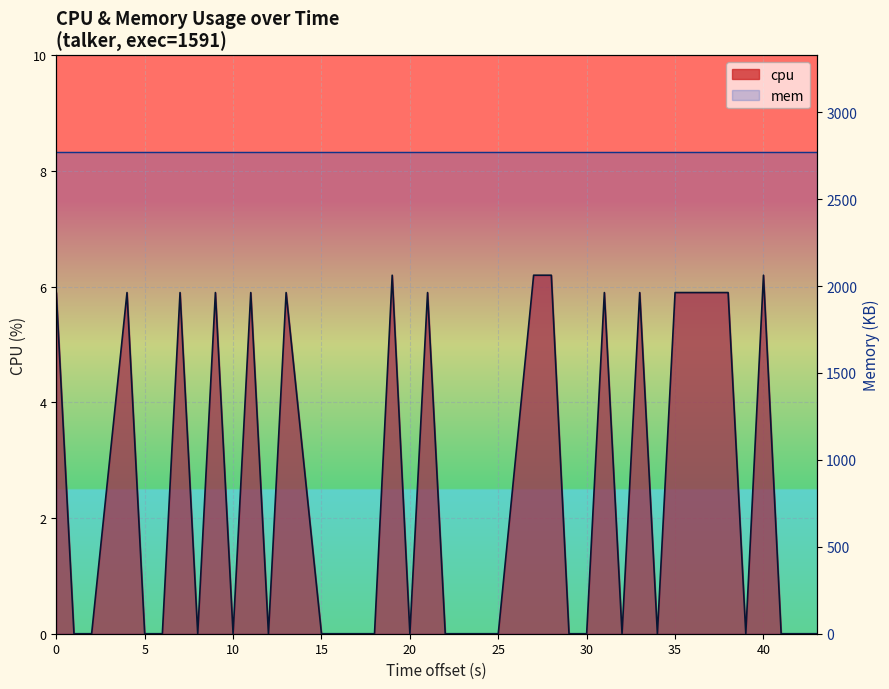

True or false: the data shows 9.3 at 33.

False